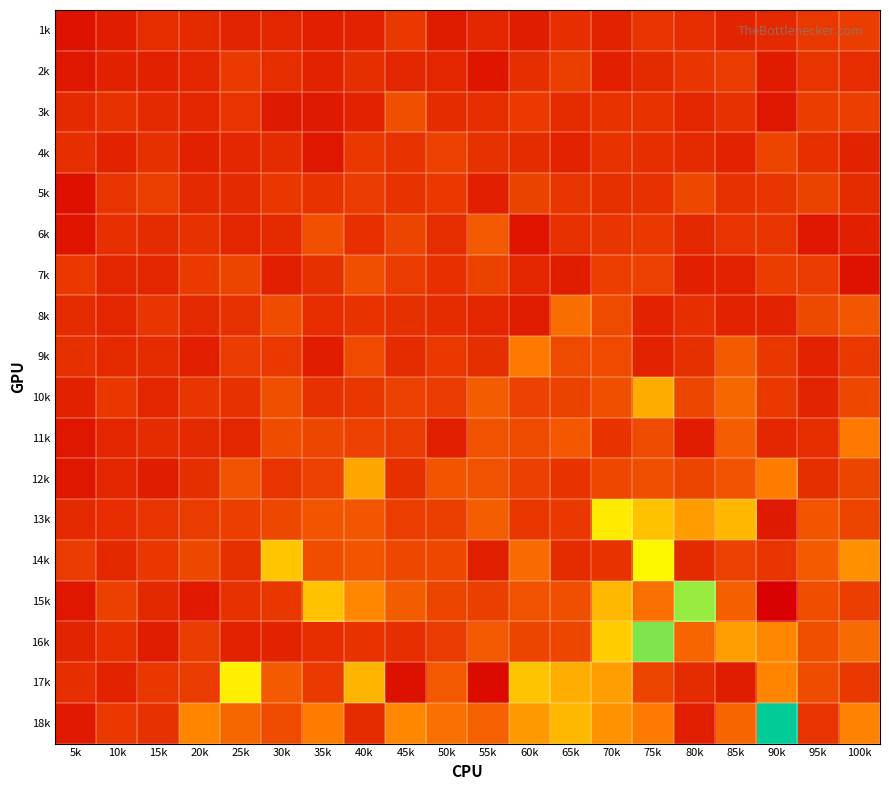

What is the maximum value shown in the chart?

2.8